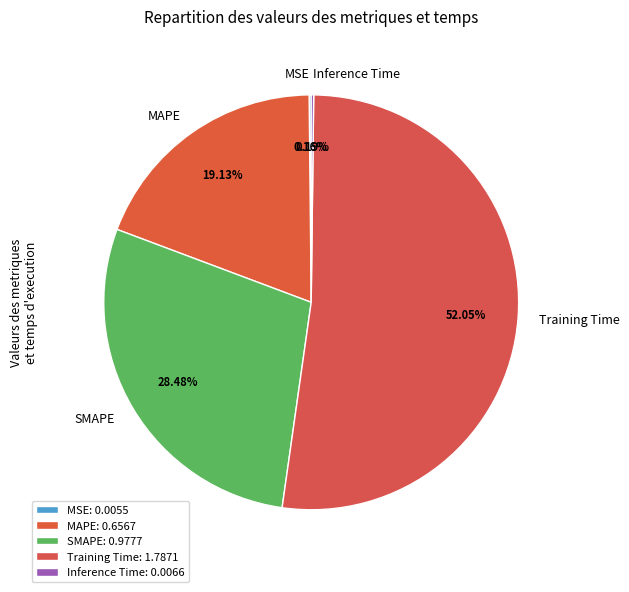

How many slices are in this pie chart?

5